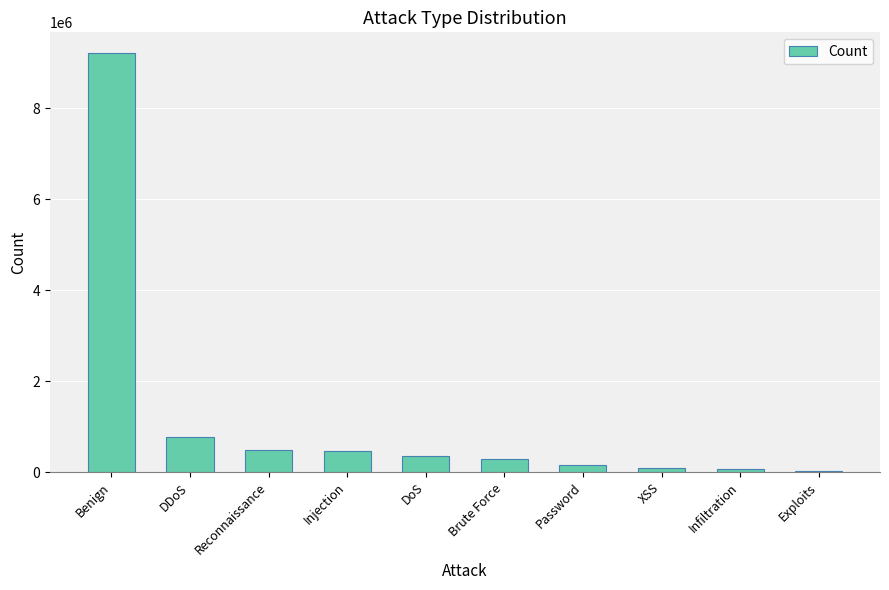

The chart shows a value of 348962 at DoS. True or false?

True